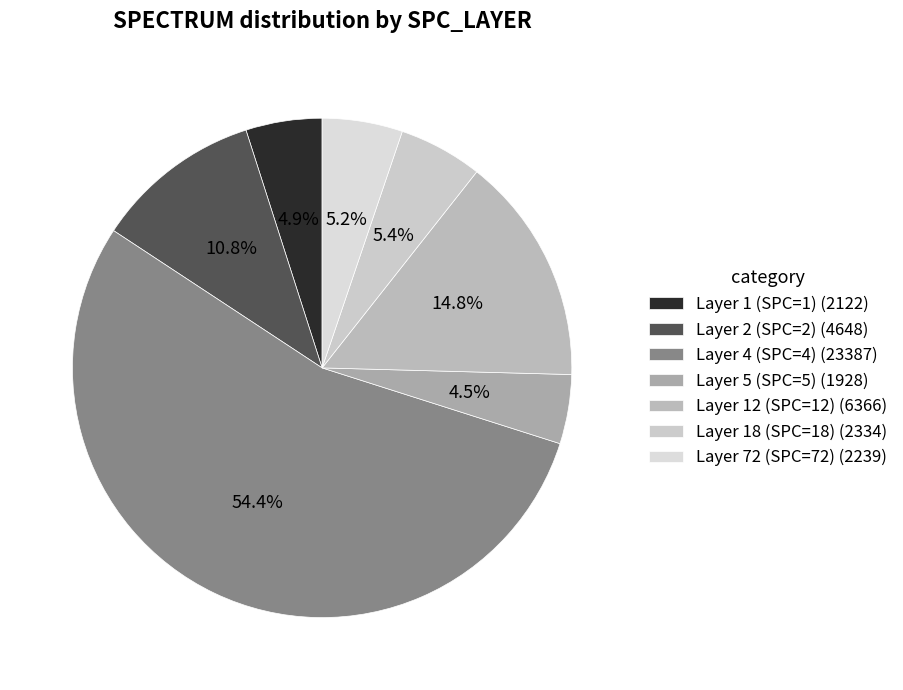

To the nearest percent, what percentage of the pie is Layer 2 (SPC=2)?

11%